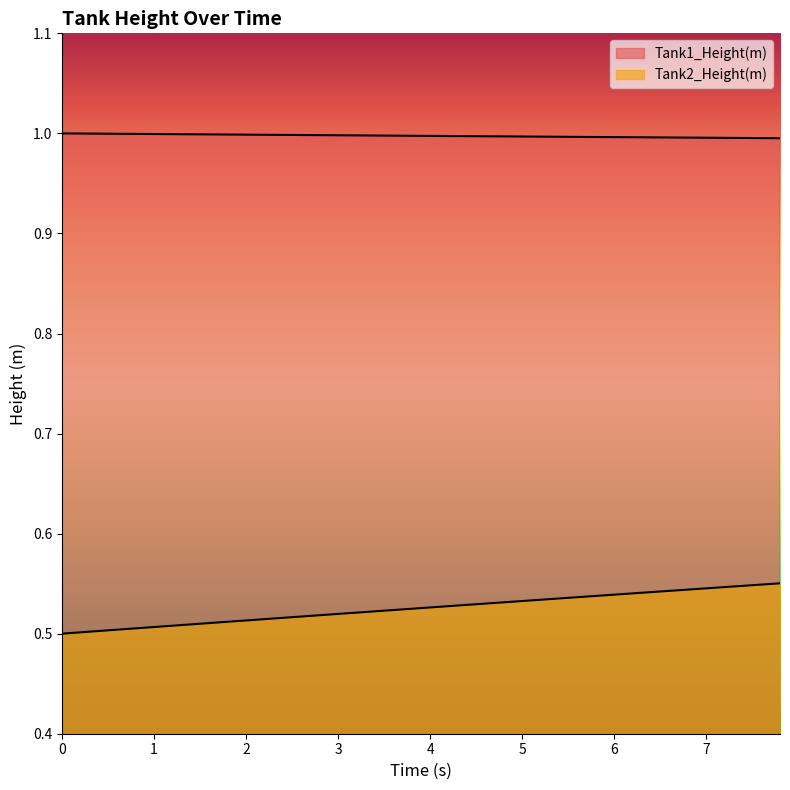

Which series has the widest spread of values?

Tank2_Height(m)